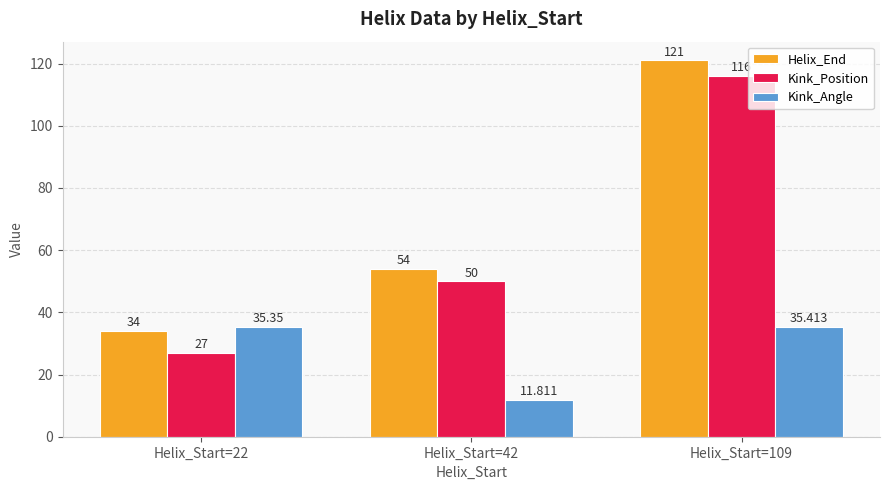

What is the value of the Kink_Angle bar at the 3rd from the left?

35.4